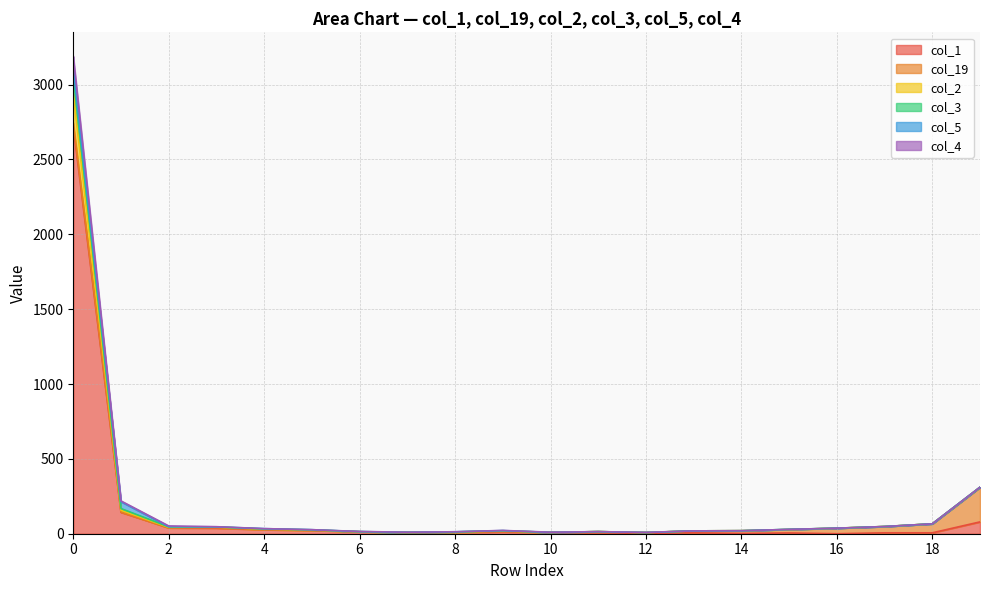

Does the chart display data point markers on the line(s)?

No